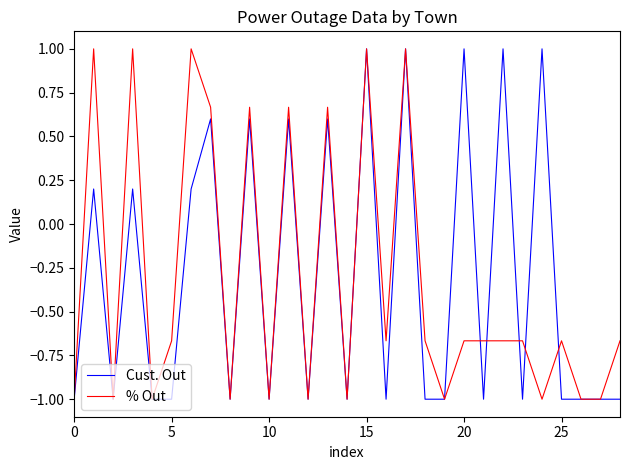

How many negative values does the Cust. Out series have?

17